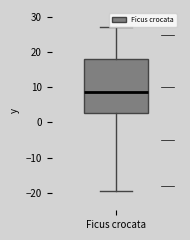

Read this box plot against the y-axis: the position of the median line, the range covered by the box, and the ends of both whiskers. The values are not printed on the chart, so give them approximately, as read against the axis.

median 9, box 3 to 18, whiskers -20 to 27